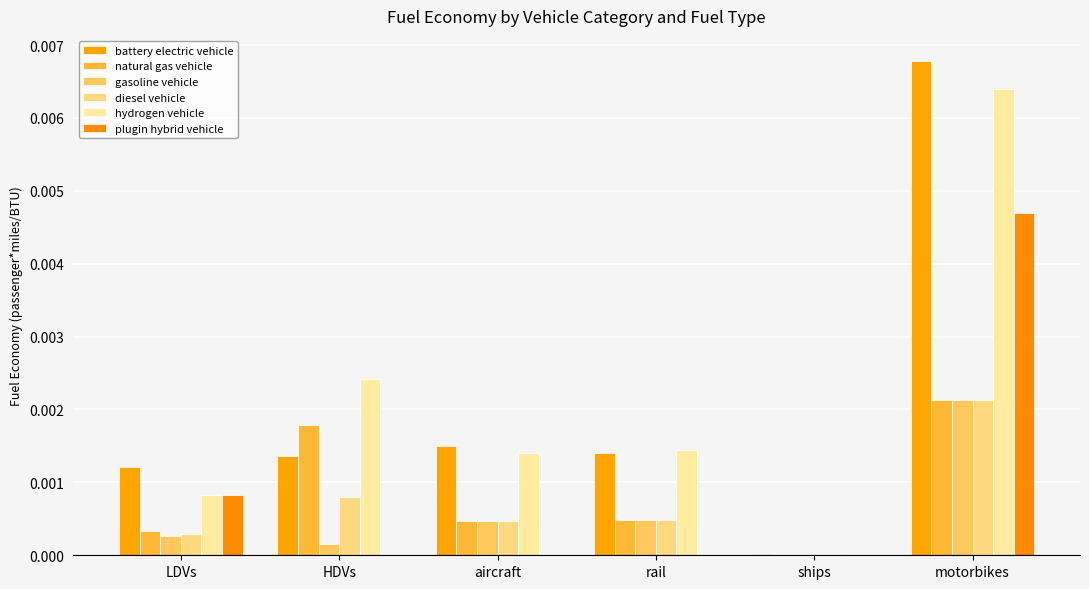

Which series has the widest spread of values?

battery electric vehicle